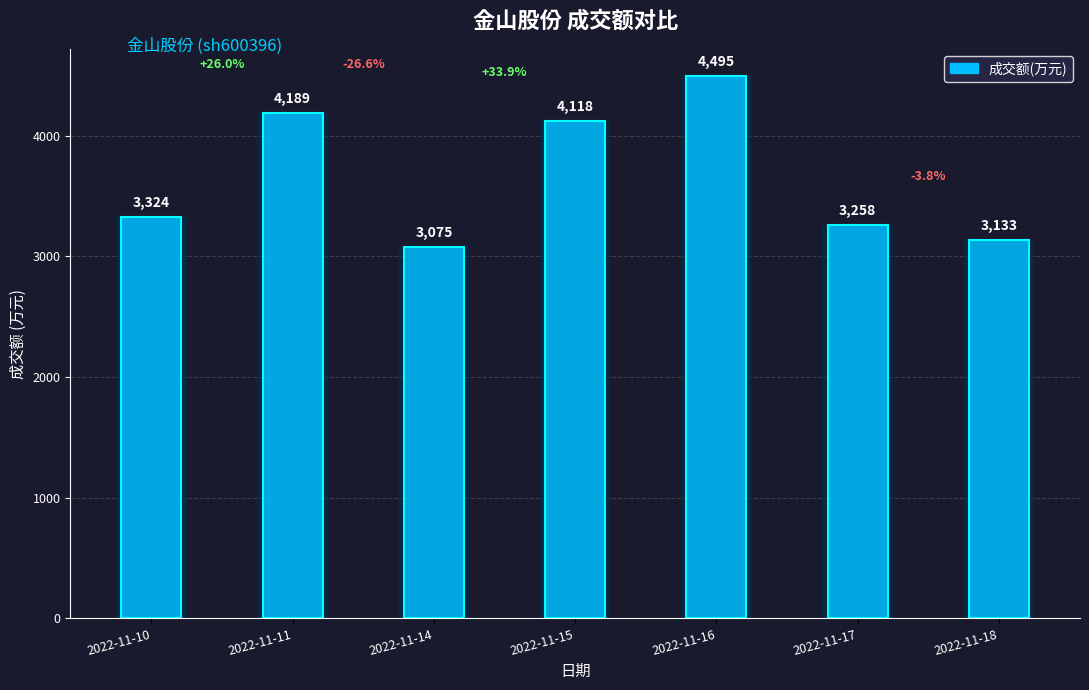

What is the maximum value shown in the chart?

4495